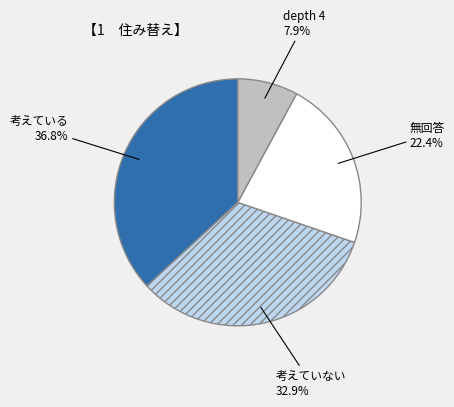

Is there any slice that represents more than half of the pie?

No